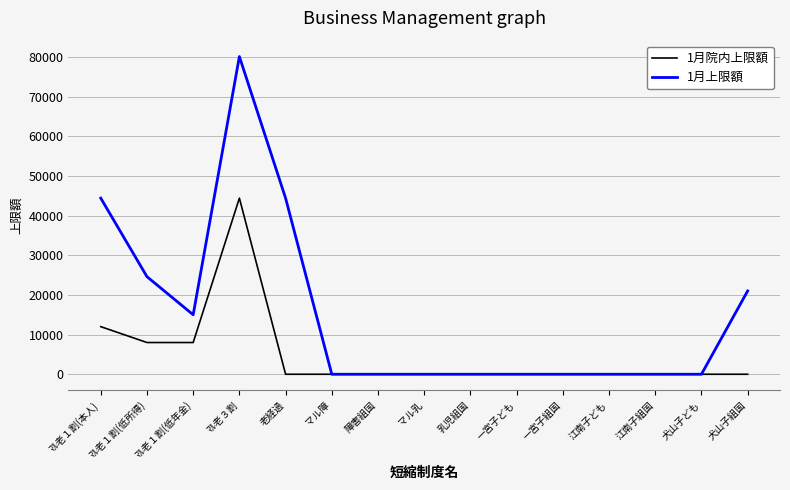

Is the value of 1月上限額 at マル乳 greater than the value of 1月院内上限額 at ﾏﾙ老１割(低年金)?

No